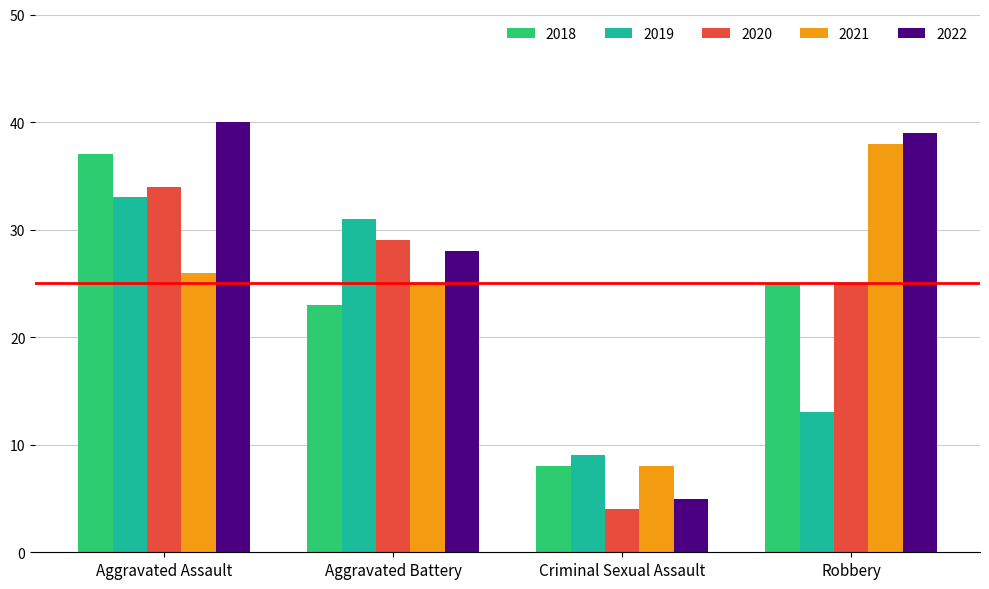

What is the total value across all series at Aggravated Assault?

170